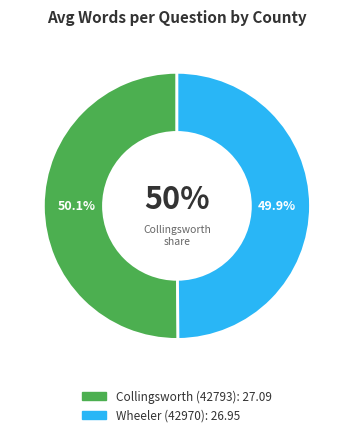

True or false: Wheeler (42970) accounts for 61% of the total.

False